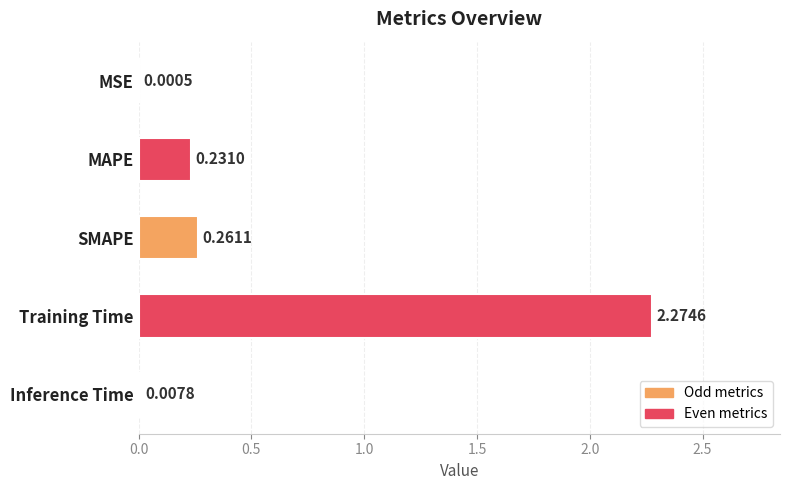

What is the sum of all values?

2.8